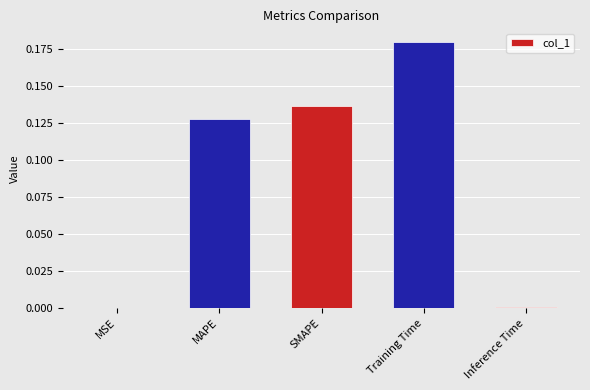

Is it true that the value at Training Time is 0.3?

False